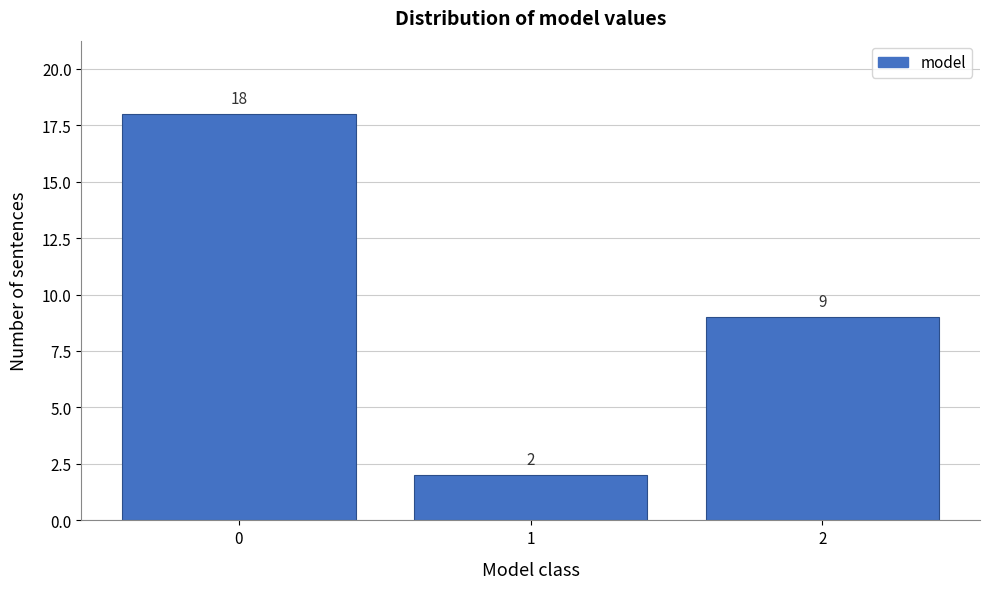

Reading left to right, transcribe all the data shown in this chart.

0=18	1=2	2=9